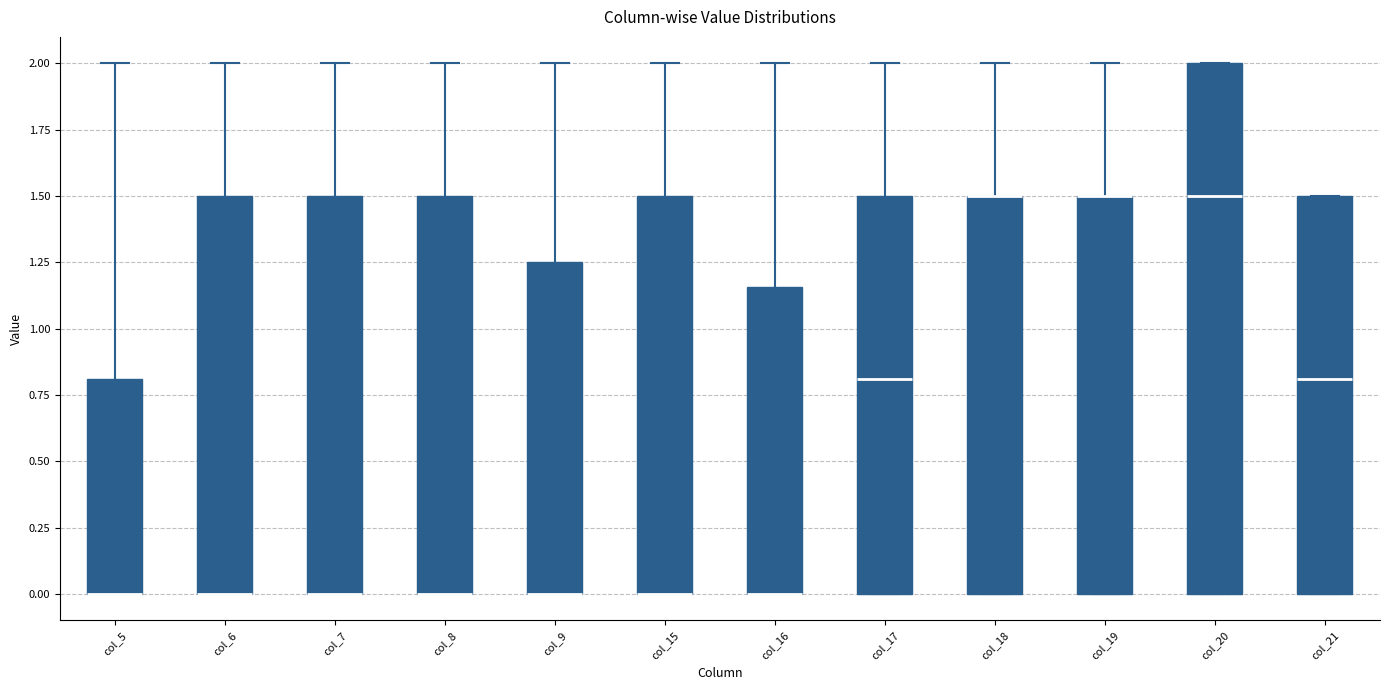

Comparing the boxes themselves (not the whiskers), which one is the tallest?

col_20